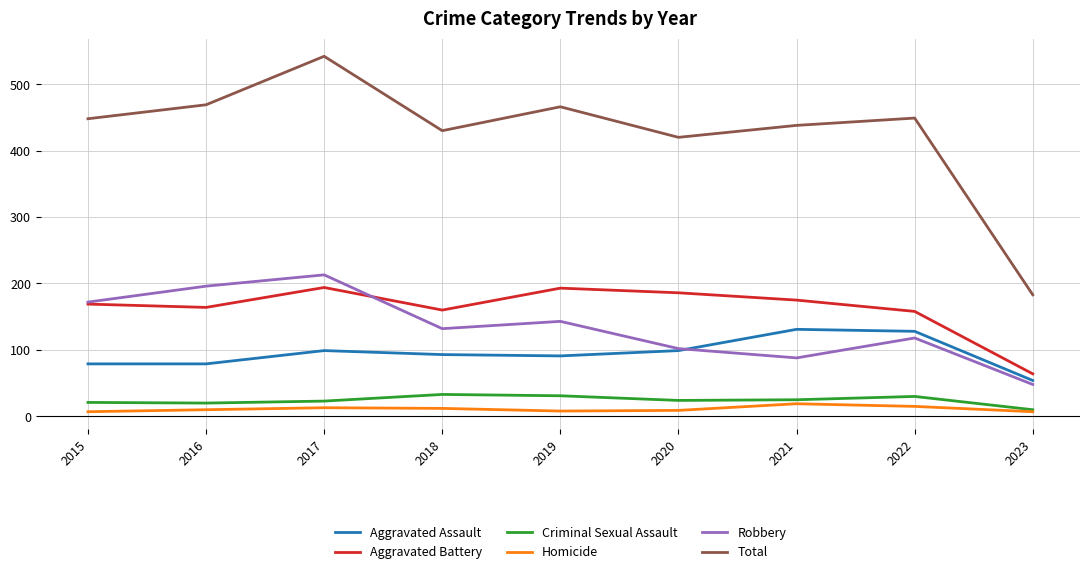

True or false: Total and Aggravated Battery intersect in this chart.

False